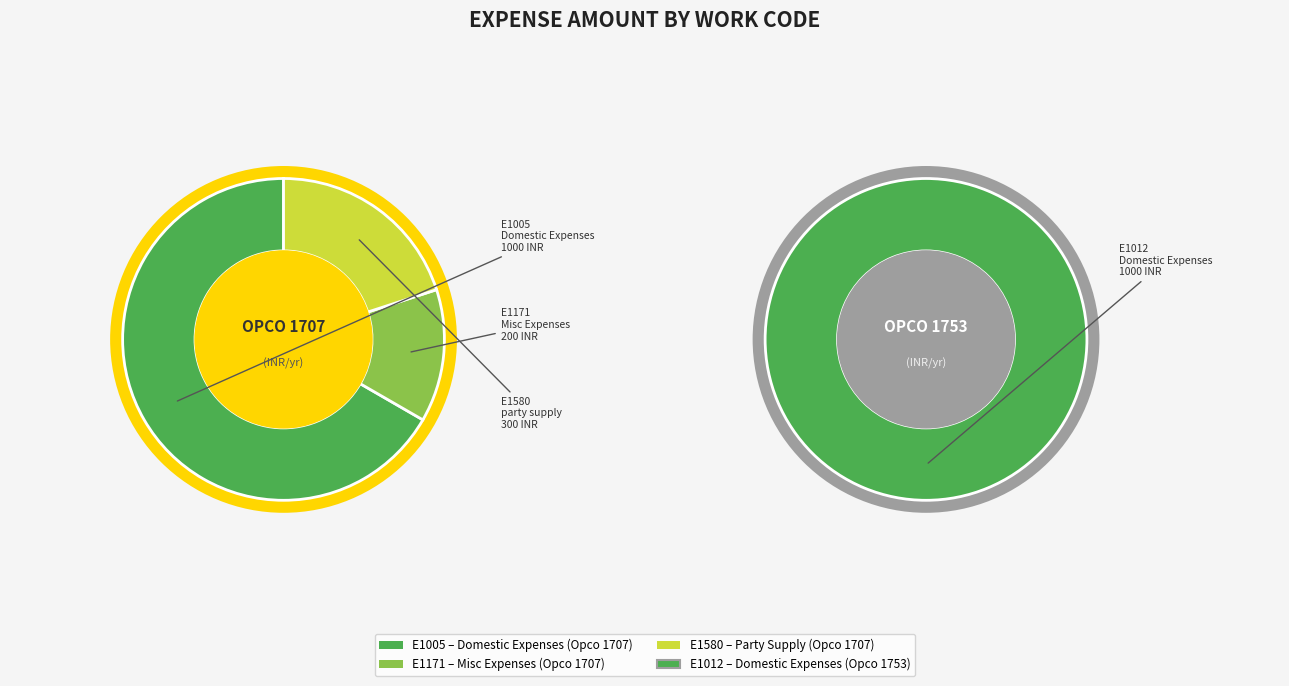

Which has a higher value, E1171 or E1012?

E1012